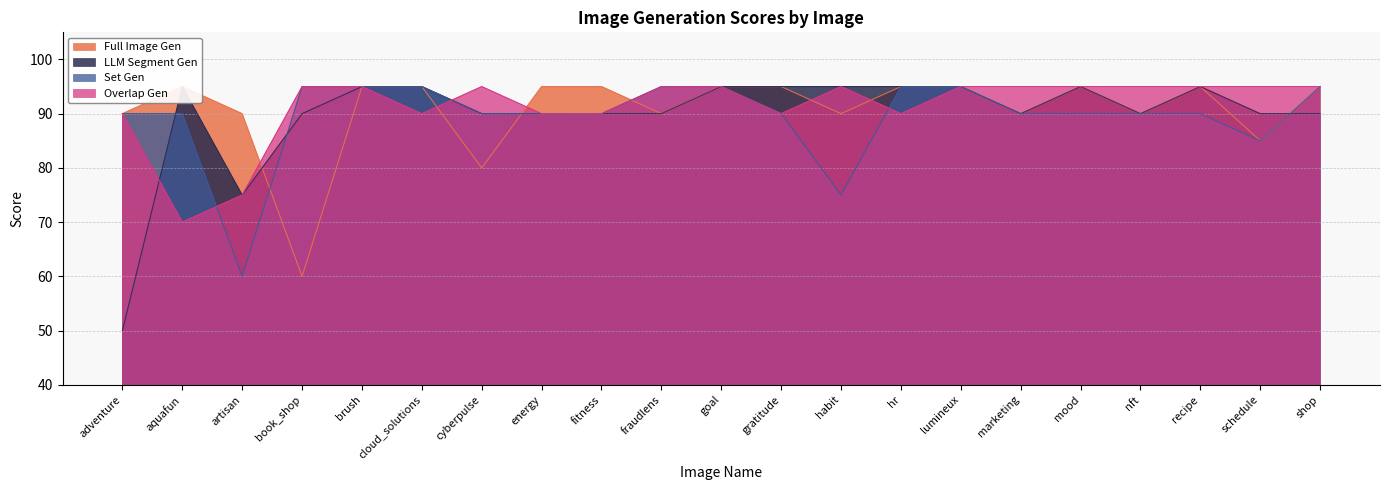

What is the label of the 14th point from the left?

hr